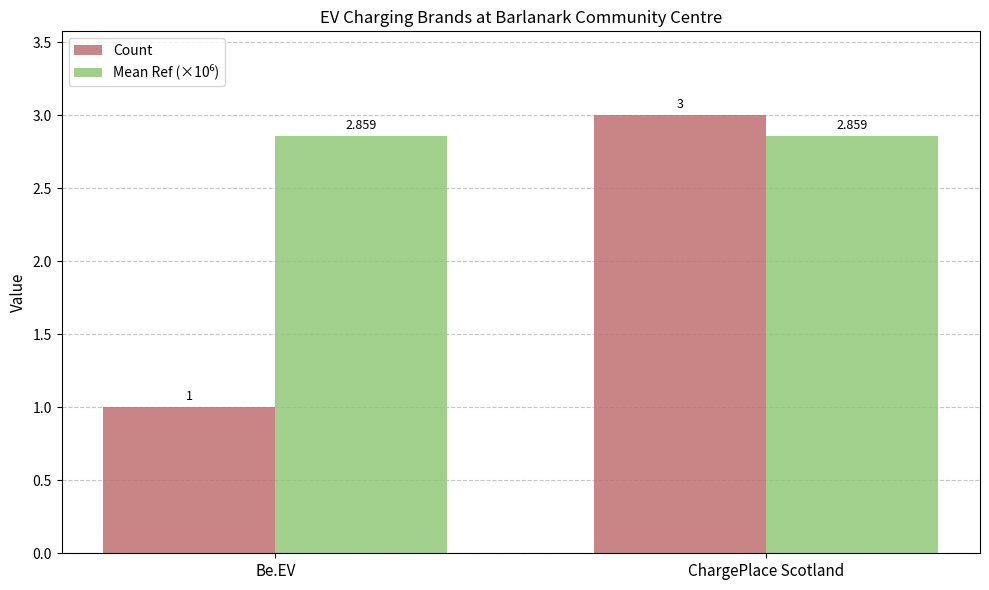

Where is Count nearest to the value 2?

Be.EV